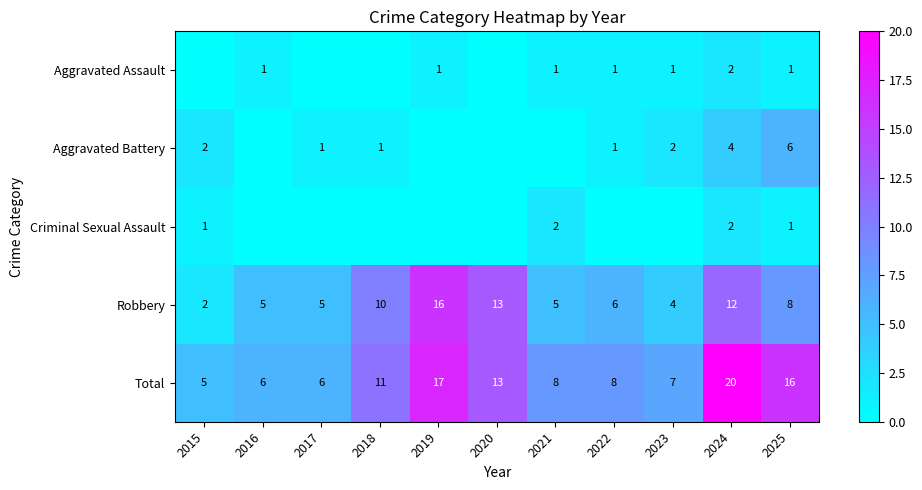

What is the difference between the Total values at 2021 and 2018?

3